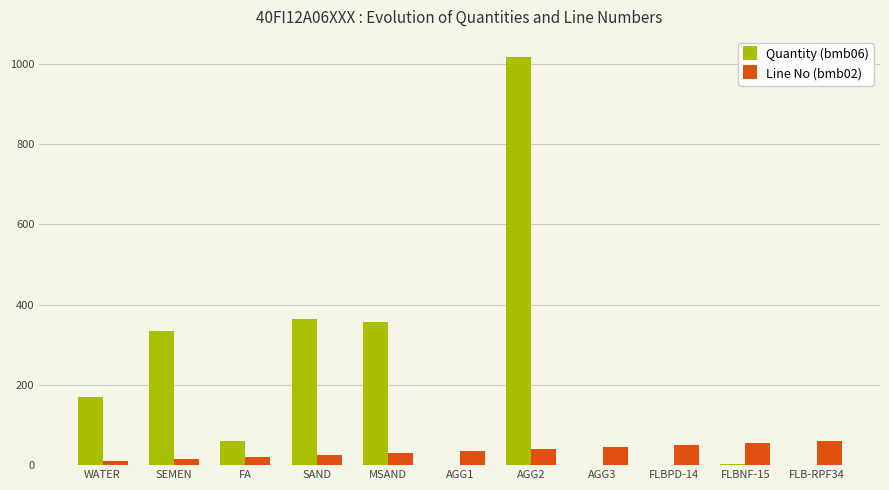

Between MSAND and AGG2, which series saw the biggest shift?

Quantity (bmb06)